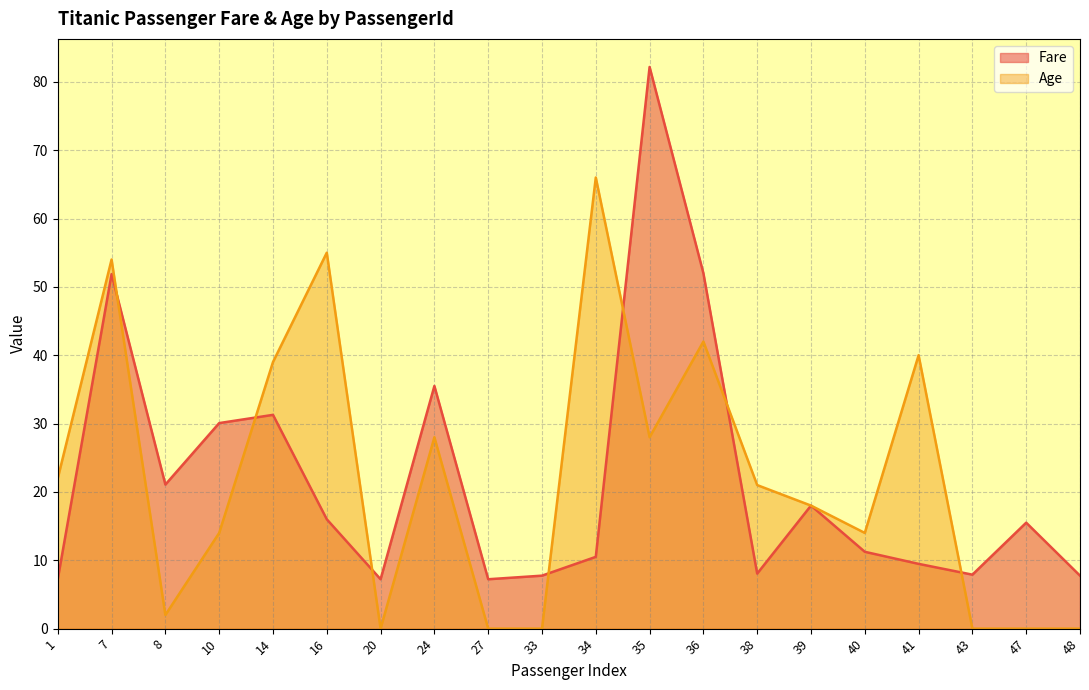

How many values in the Age series are below 21?

10